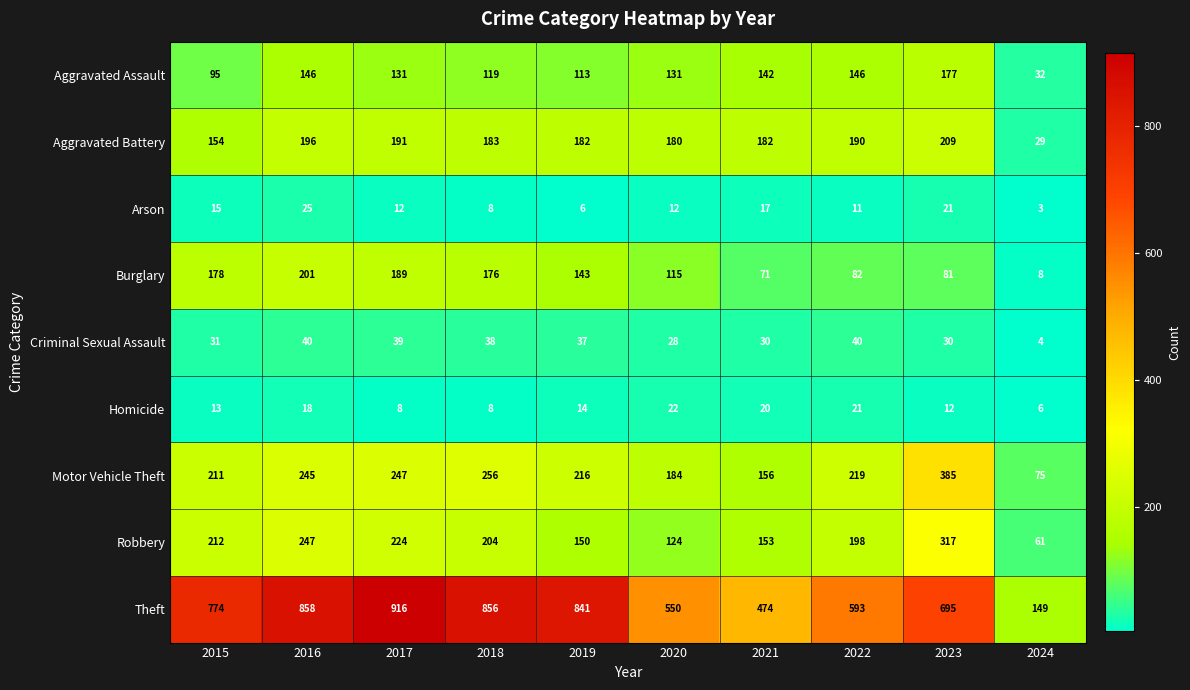

Rank the series by their maximum value, from highest to lowest.

Theft, Motor Vehicle Theft, Robbery, Aggravated Battery, Burglary, Aggravated Assault, Criminal Sexual Assault, Arson, Homicide